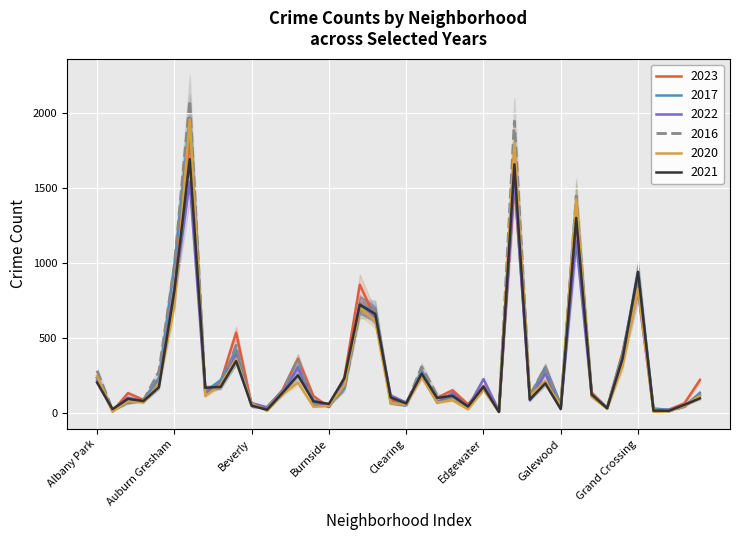

Rank the series at Chicago Lawn from lowest to highest value.

2020, 2023, 2022, 2021, 2016, 2017